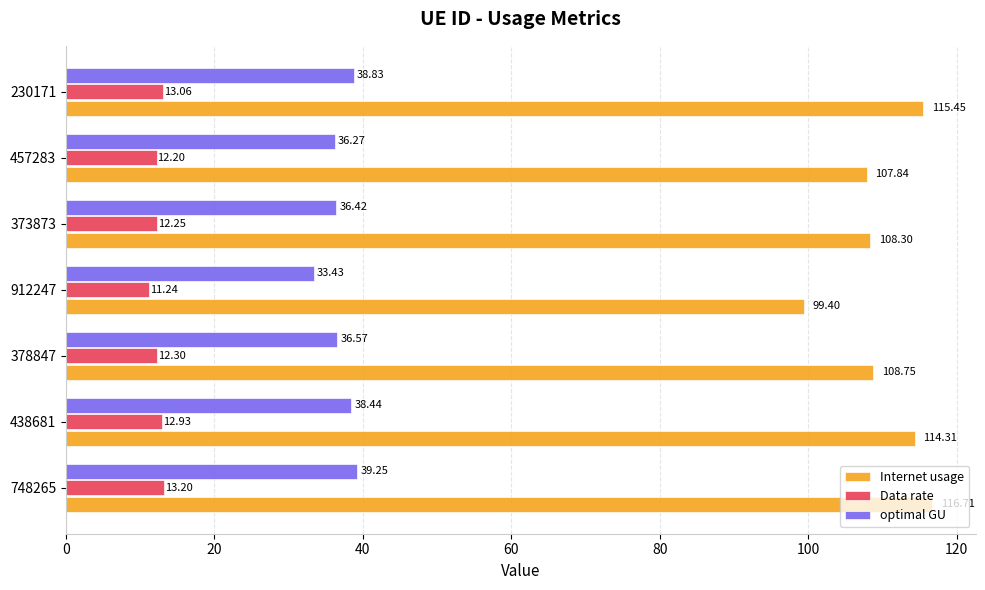

Which series changed the most between 438681 and 457283?

Internet usage